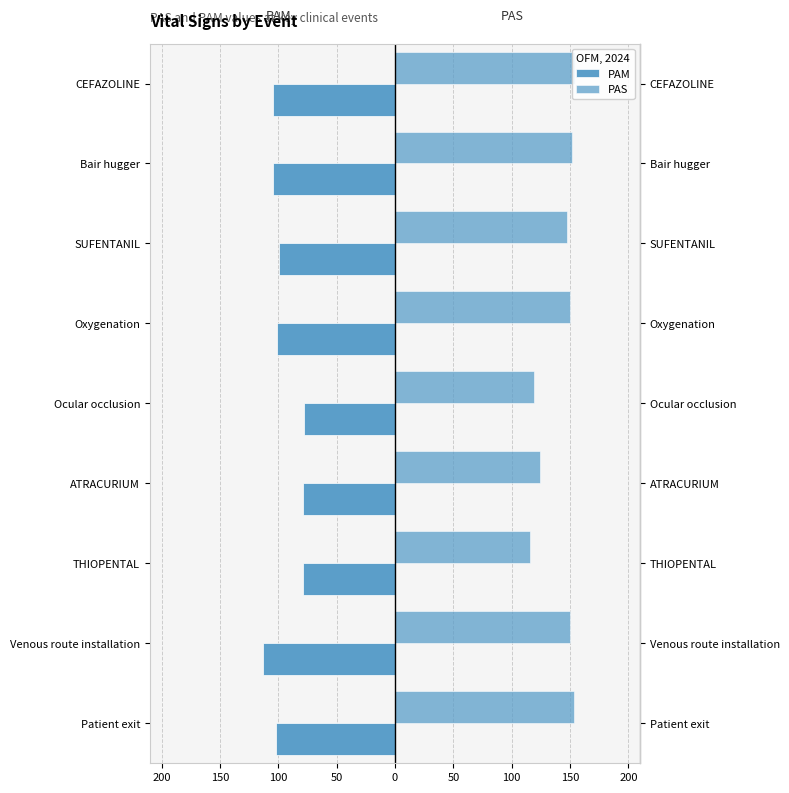

Rank the series at 100 from highest to lowest value.

PAS, PAM